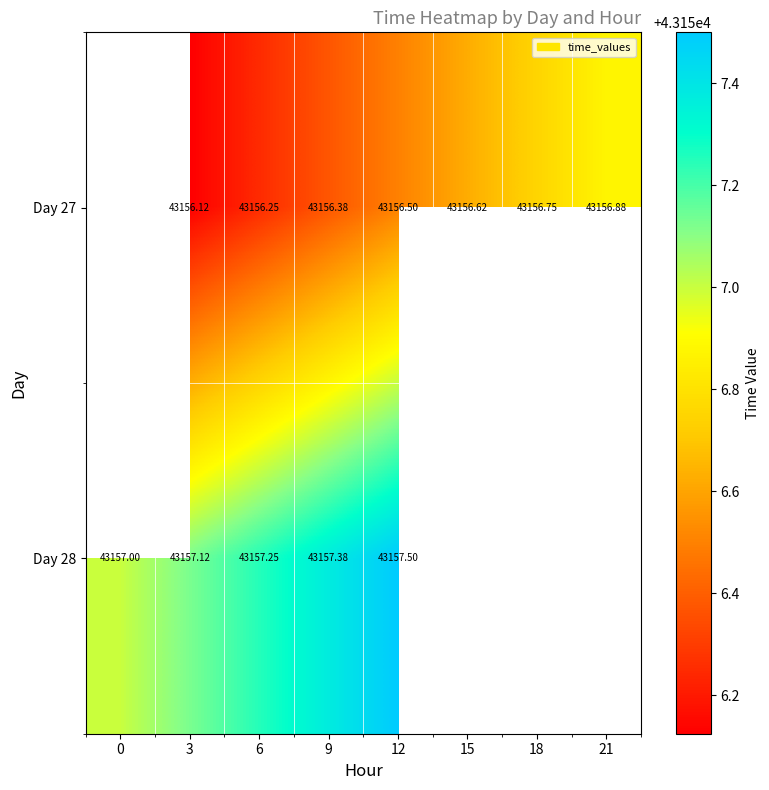

How many categories are shown in the chart?

8